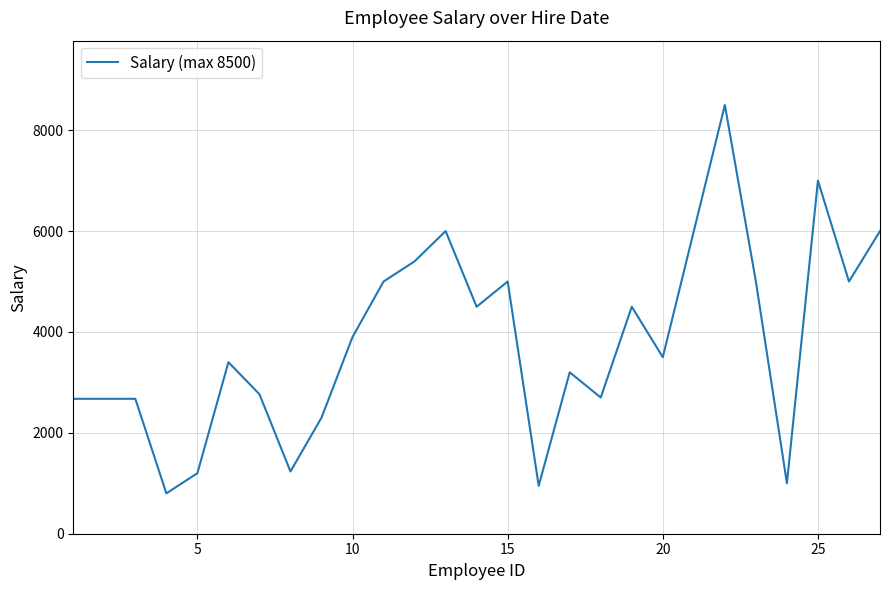

What is the difference between the maximum and minimum values?

7700